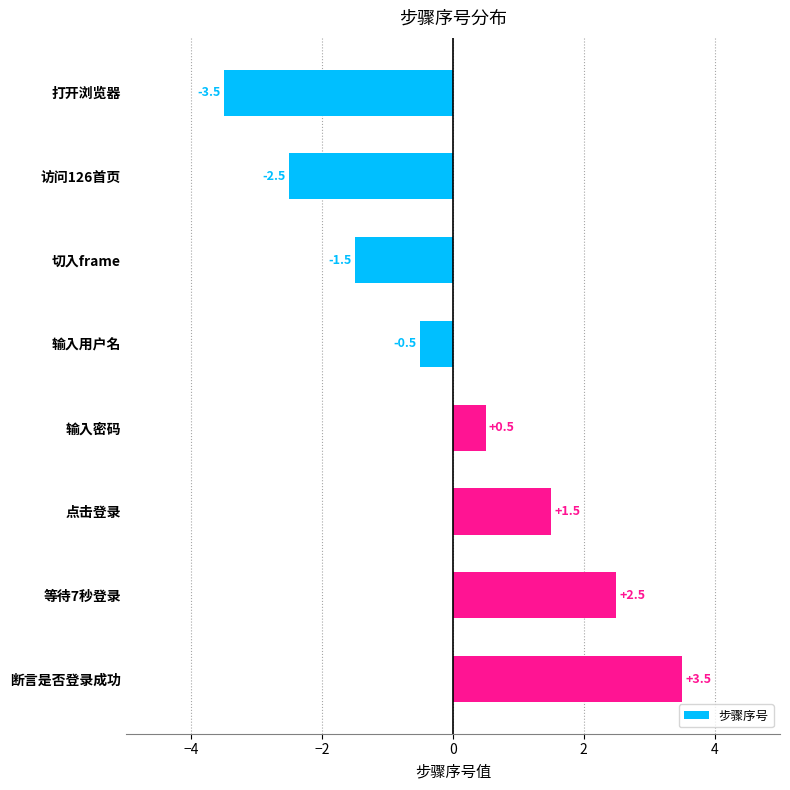

What is the maximum value shown in the chart?

3.5